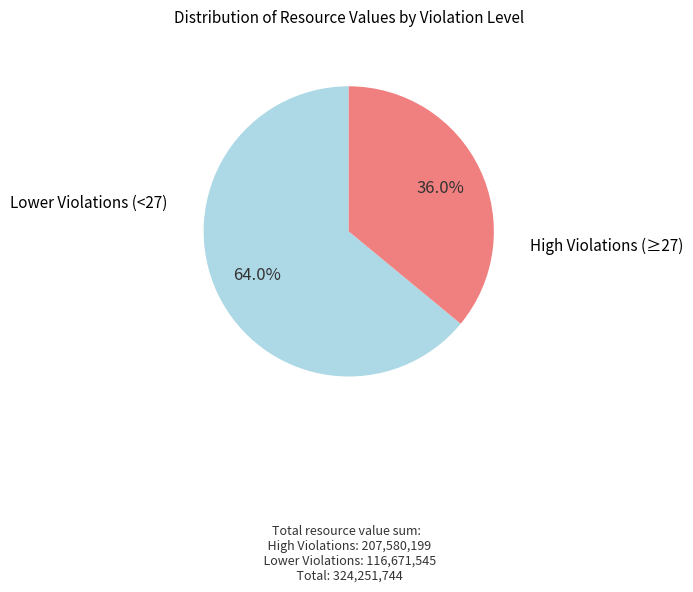

Does any single category account for the majority?

Yes